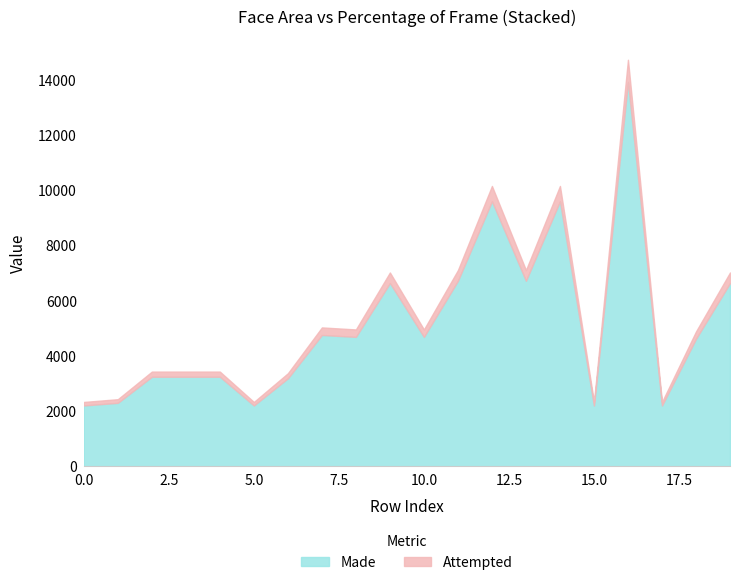

What is the total value across all series at 10?

4961